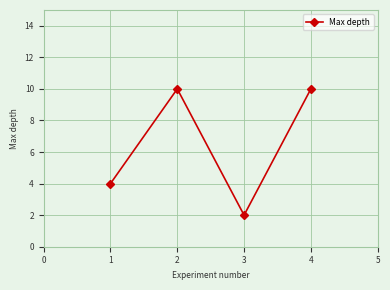

What is the change in value from 2 to 3?

-8